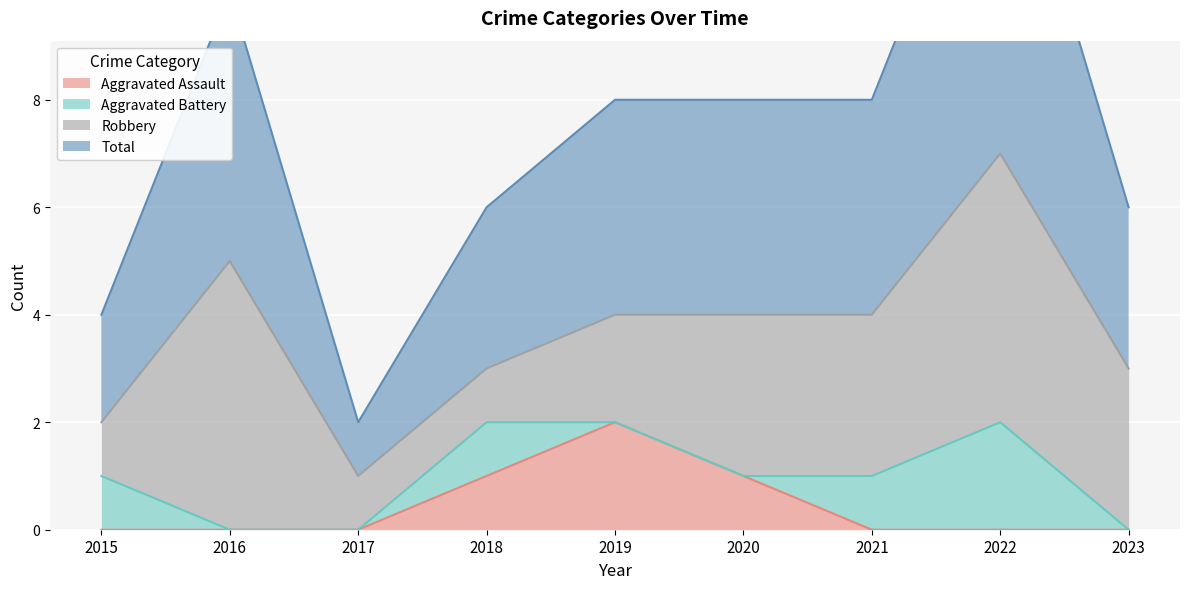

Count the number of categories in the chart.

9